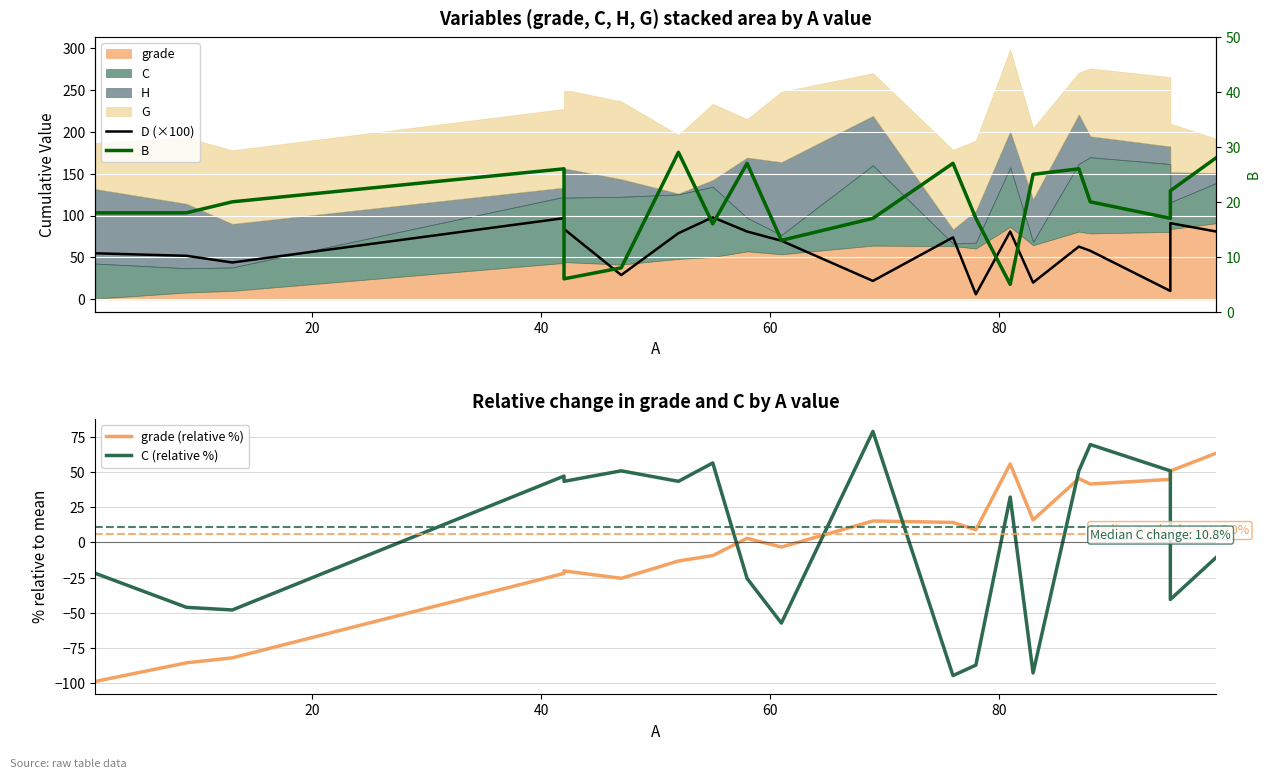

List the series in order of their peak value, lowest first.

B, grade (relative %), C (relative %), D (×100)